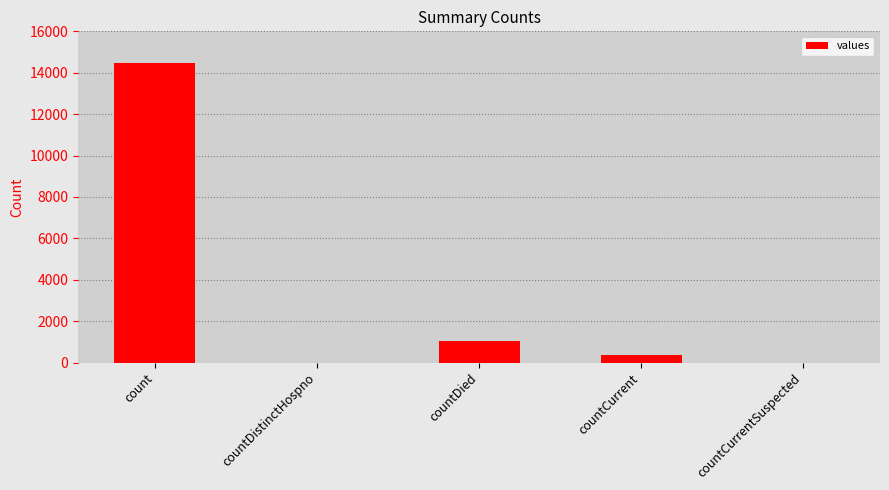

Reading left to right, what are all the values shown in this chart?

count=14488	countDistinctHospno=0	countDied=1033	countCurrent=345	countCurrentSuspected=0